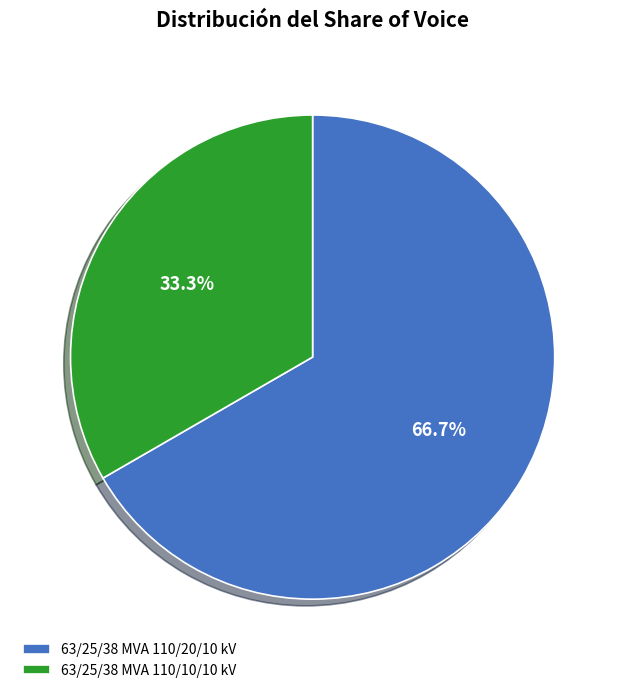

The 63/25/38 MVA 110/10/10 kV slice represents 41% of the pie. True or false?

False